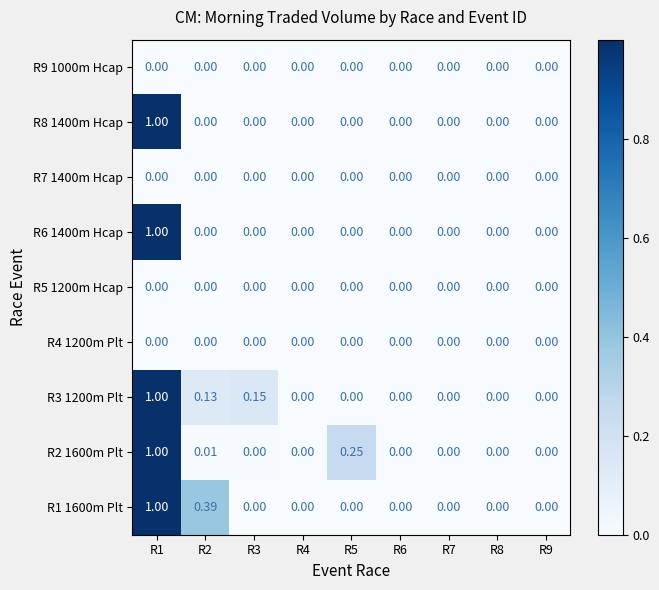

Reading left to right, what are all the values shown in this chart?

R1 1600m Plt: R1=1.0	R2=0.4	R3=0.0	R4=0.0	R5=0.0	R6=0.0	R7=0.0	R8=0.0	R9=0.0
R2 1600m Plt: R1=1.0	R2=0.0	R3=0.0	R4=0.0	R5=0.2	R6=0.0	R7=0.0	R8=0.0	R9=0.0
R3 1200m Plt: R1=1.0	R2=0.1	R3=0.1	R4=0.0	R5=0.0	R6=0.0	R7=0.0	R8=0.0	R9=0.0
R4 1200m Plt: R1=0.0	R2=0.0	R3=0.0	R4=0.0	R5=0.0	R6=0.0	R7=0.0	R8=0.0	R9=0.0
R5 1200m Hcap: R1=0.0	R2=0.0	R3=0.0	R4=0.0	R5=0.0	R6=0.0	R7=0.0	R8=0.0	R9=0.0
R6 1400m Hcap: R1=1.0	R2=0.0	R3=0.0	R4=0.0	R5=0.0	R6=0.0	R7=0.0	R8=0.0	R9=0.0
R7 1400m Hcap: R1=0.0	R2=0.0	R3=0.0	R4=0.0	R5=0.0	R6=0.0	R7=0.0	R8=0.0	R9=0.0
R8 1400m Hcap: R1=1.0	R2=0.0	R3=0.0	R4=0.0	R5=0.0	R6=0.0	R7=0.0	R8=0.0	R9=0.0
R9 1000m Hcap: R1=0.0	R2=0.0	R3=0.0	R4=0.0	R5=0.0	R6=0.0	R7=0.0	R8=0.0	R9=0.0